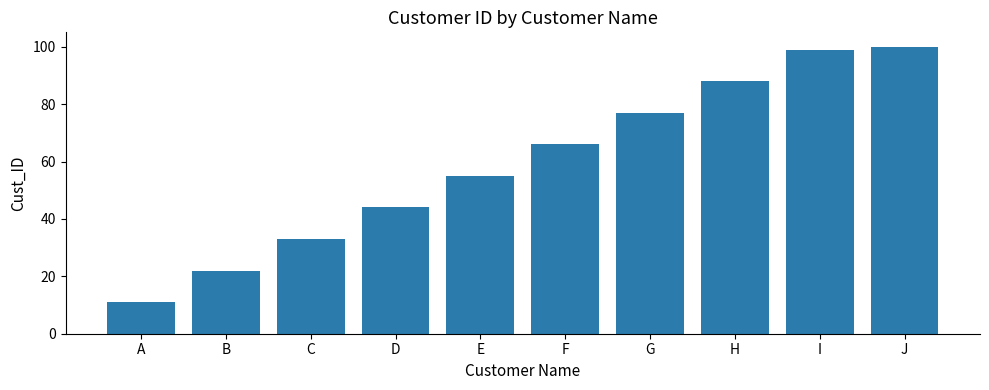

What is the difference between the maximum and minimum values?

89